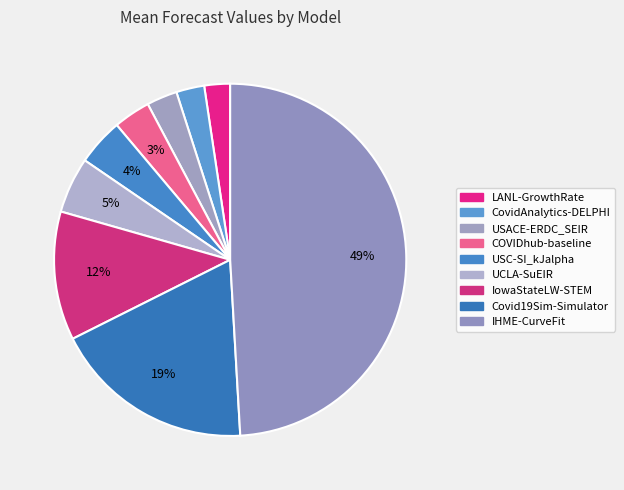

What percentage is the IHME-CurveFit slice, to the nearest percent?

49%